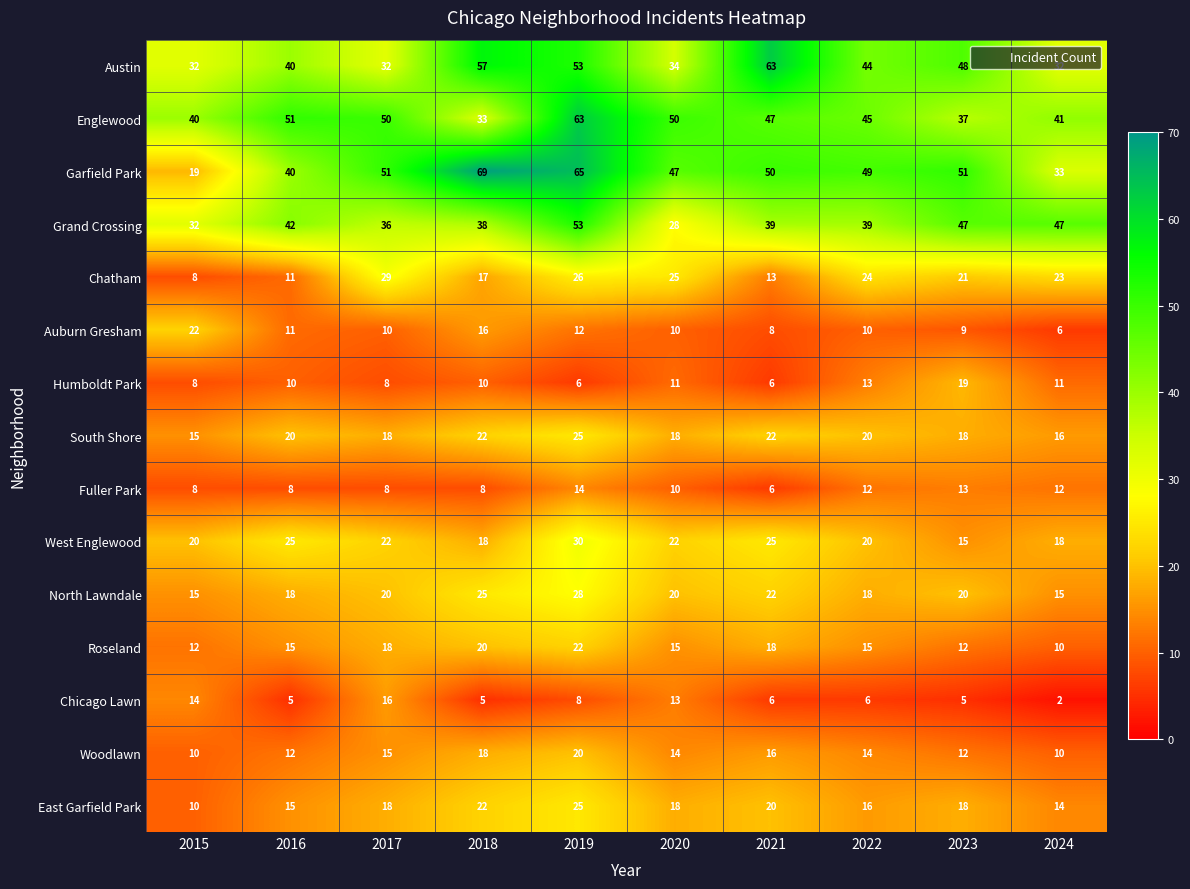

At which category is the sum across all series the highest?

2019